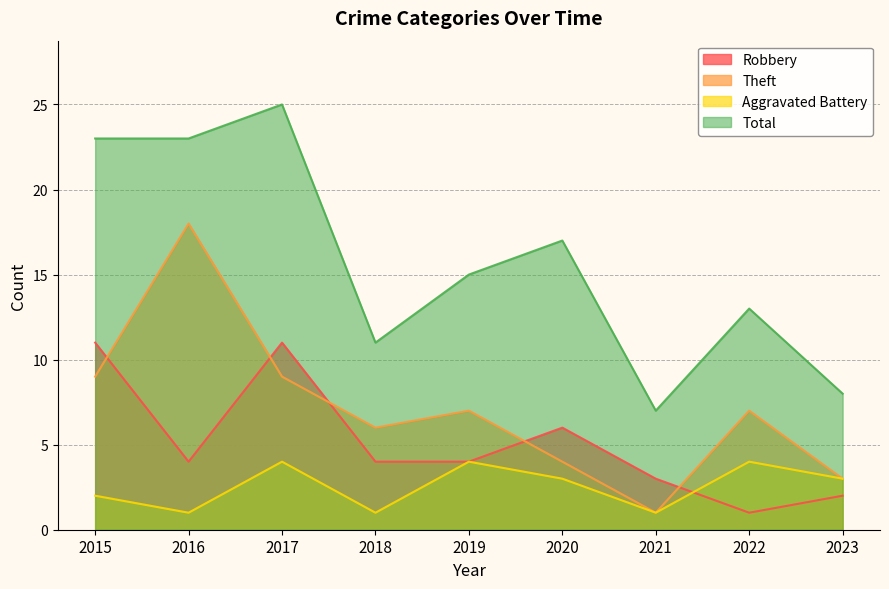

At which category does Theft reach its first local valley?

2018